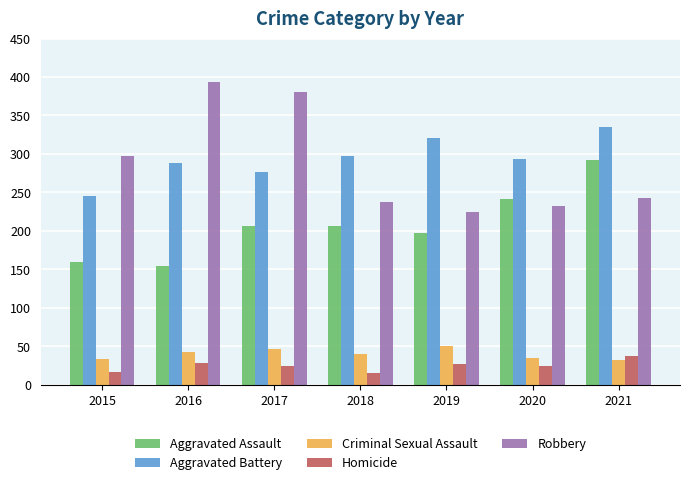

Which series has the widest spread of values?

Robbery